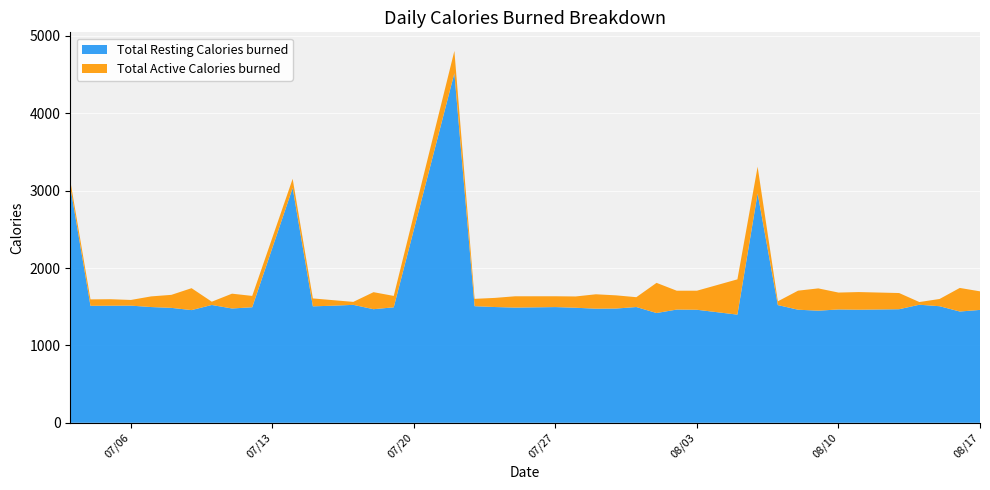

Reading left to right, list all the values displayed in this chart.

Total Resting Calories burned: 2021-07-03=3049.6	2021-07-04=1511.3	2021-07-05=1512.8	2021-07-06=1513.8	2021-07-07=1495.7	2021-07-08=1485.0	2021-07-09=1456.1	2021-07-10=1522.3	2021-07-11=1476.9	2021-07-12=1492.9	2021-07-14=3034.6	2021-07-15=1504.7	2021-07-16=1512.9	2021-07-17=1524.0	2021-07-18=1467.7	2021-07-19=1492.1	2021-07-22=4517.4	2021-07-23=1506.6	2021-07-24=1495.9	2021-07-25=1488.6	2021-07-27=1495.1	2021-07-28=1486.5	2021-07-29=1474.4	2021-07-30=1476.3	2021-07-31=1495.7	2021-08-01=1418.4	2021-08-02=1463.2	2021-08-03=1460.5	2021-08-05=1397.6	2021-08-06=2964.6	2021-08-07=1521.1	2021-08-08=1461.1	2021-08-09=1448.6	2021-08-10=1464.5	2021-08-11=1461.0	2021-08-13=1467.5	2021-08-14=1525.5	2021-08-15=1506.3	2021-08-16=1437.8	2021-08-17=1458.5
Total Active Calories burned: 2021-07-03=79.2	2021-07-04=83.3	2021-07-05=83.9	2021-07-06=73.5	2021-07-07=137.6	2021-07-08=168.1	2021-07-09=283.2	2021-07-10=42.4	2021-07-11=191.5	2021-07-12=146.5	2021-07-14=117.9	2021-07-15=102.3	2021-07-16=71.7	2021-07-17=38.3	2021-07-18=220.1	2021-07-19=147.3	2021-07-22=287.6	2021-07-23=95.0	2021-07-24=117.8	2021-07-25=146.1	2021-07-27=139.8	2021-07-28=145.9	2021-07-29=186.1	2021-07-30=170.4	2021-07-31=127.2	2021-08-01=389.7	2021-08-02=243.3	2021-08-03=246.3	2021-08-05=456.0	2021-08-06=344.0	2021-08-07=48.4	2021-08-08=246.2	2021-08-09=288.1	2021-08-10=218.2	2021-08-11=228.2	2021-08-13=209.1	2021-08-14=34.9	2021-08-15=93.4	2021-08-16=304.7	2021-08-17=240.0